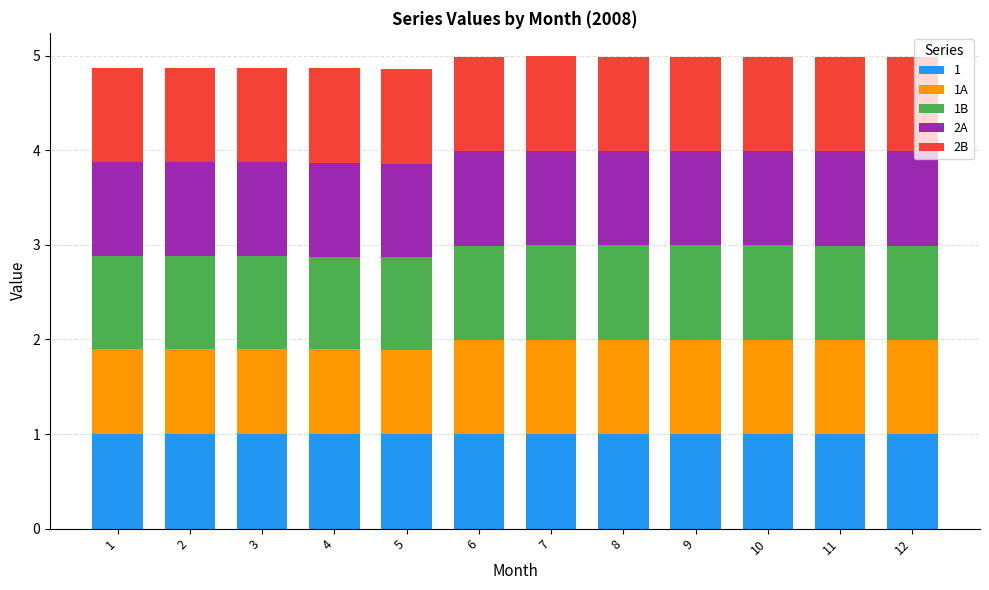

What is the lowest value of the 1 series?

1.0